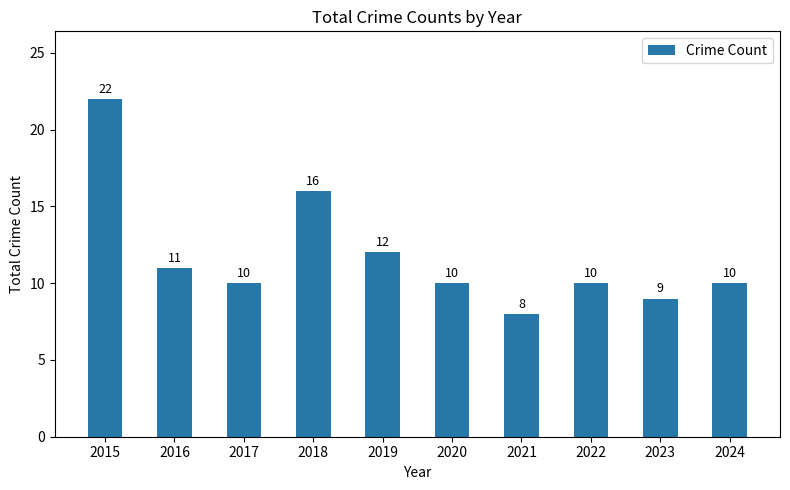

What is the value of the 7th bar from the left?

8